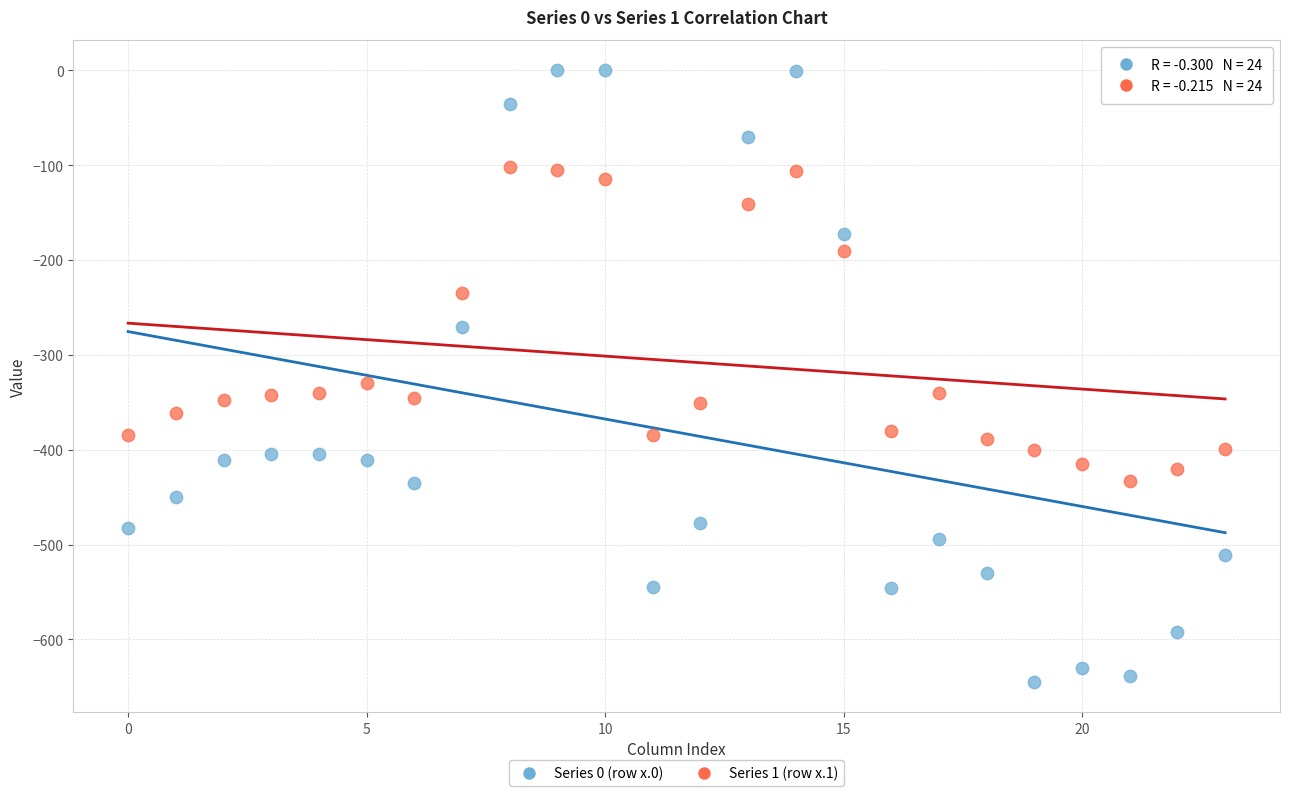

Which series contains the lowest Y value?

Series 0 (row x.0)